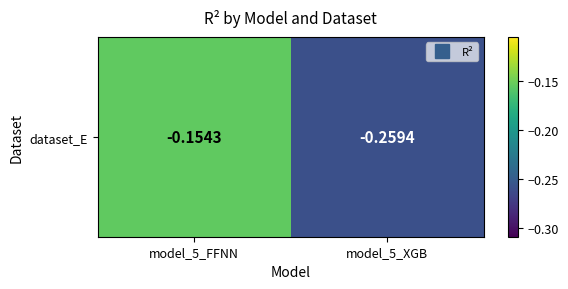

Reading left to right, what are all the values shown in this chart?

model_5_FFNN=-0.2	model_5_XGB=-0.3